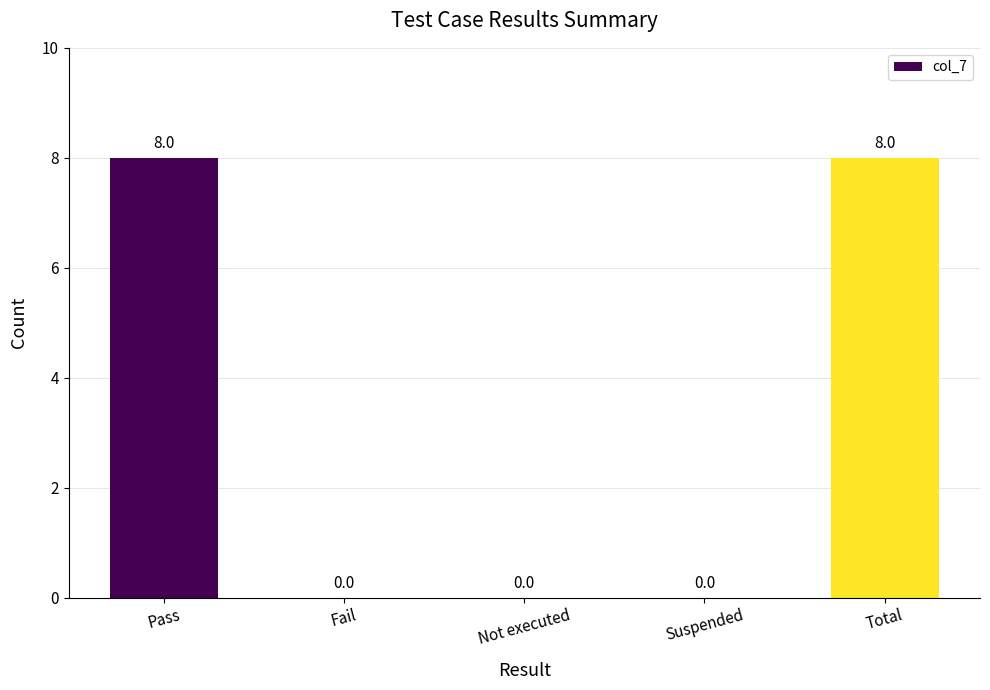

How many data points does each series have?

5